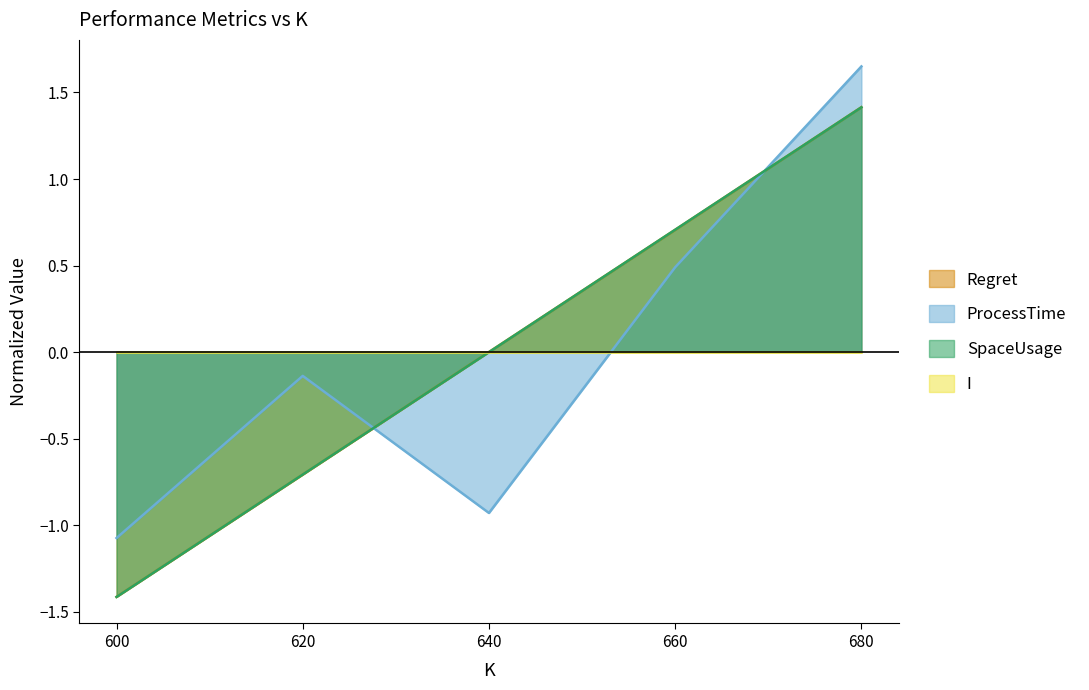

At which label is ProcessTime closest to 0?

620